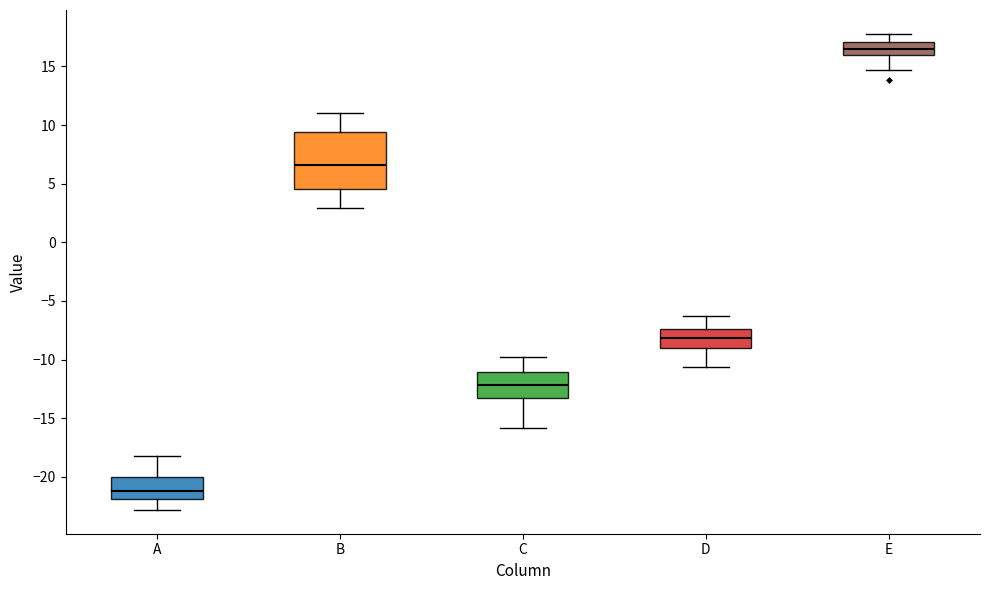

Reading left to right, read every box against the y-axis: the position of its median line, the range the box covers, and the ends of its whiskers. The values are not printed on the chart, so give them approximately, as read against the axis.

A: median -21.0, box -22.0 to -20.0, whiskers -23.0 to -18.0
B: median 6.5, box 4.5 to 9.5, whiskers 3.0 to 11.0
C: median -12.0, box -13.0 to -11.0, whiskers -16.0 to -10.0
D: median -8.0, box -9.0 to -7.5, whiskers -10.5 to -6.5
E: median 16.5, box 16.0 to 17.0, whiskers 14.5 to 18.0